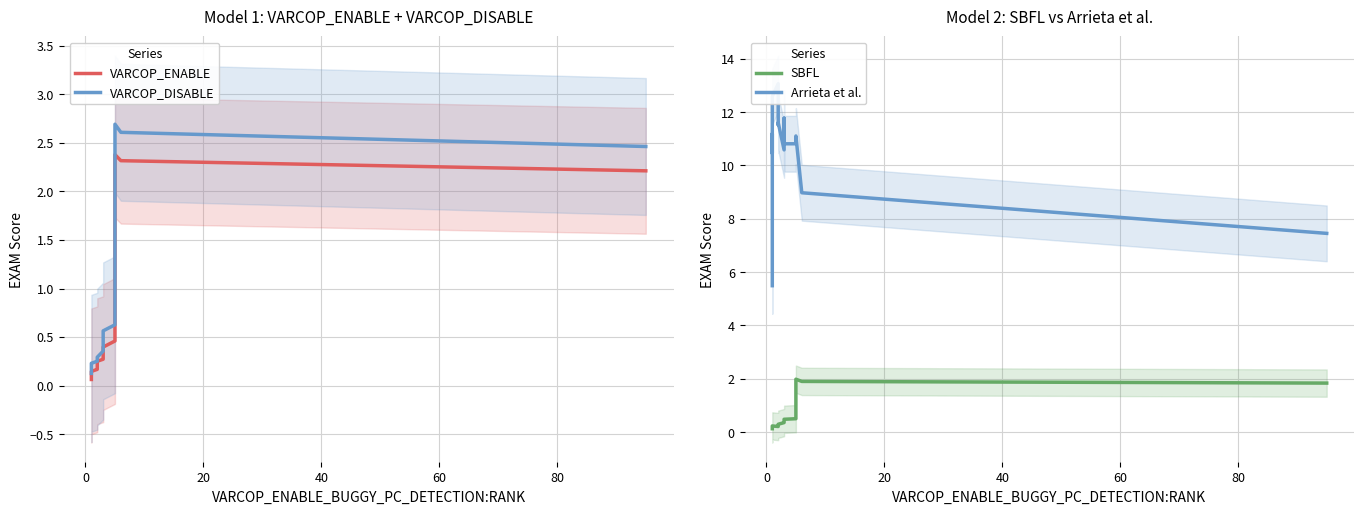

Rank the series by their maximum value, from highest to lowest.

Arrieta et al., VARCOP_DISABLE, VARCOP_ENABLE, SBFL